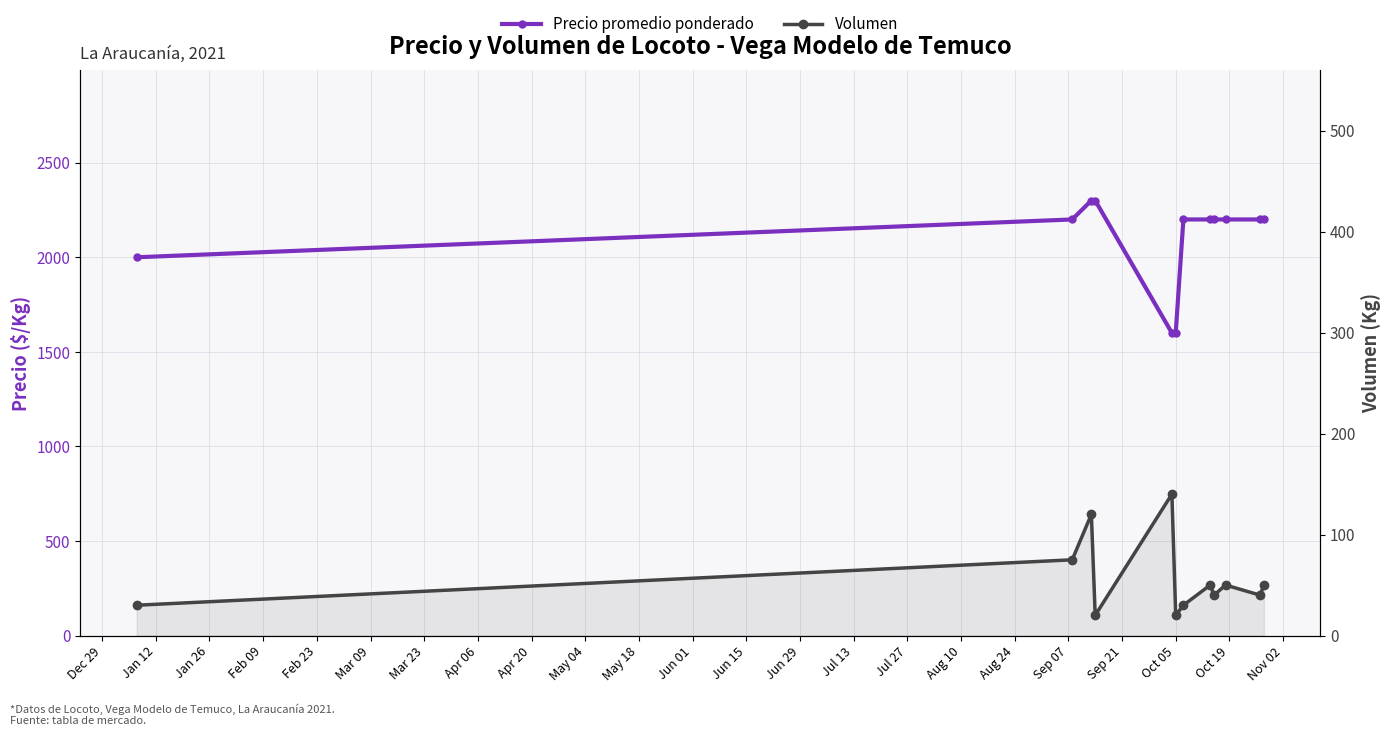

What is the total value across all series at May 18?

2240